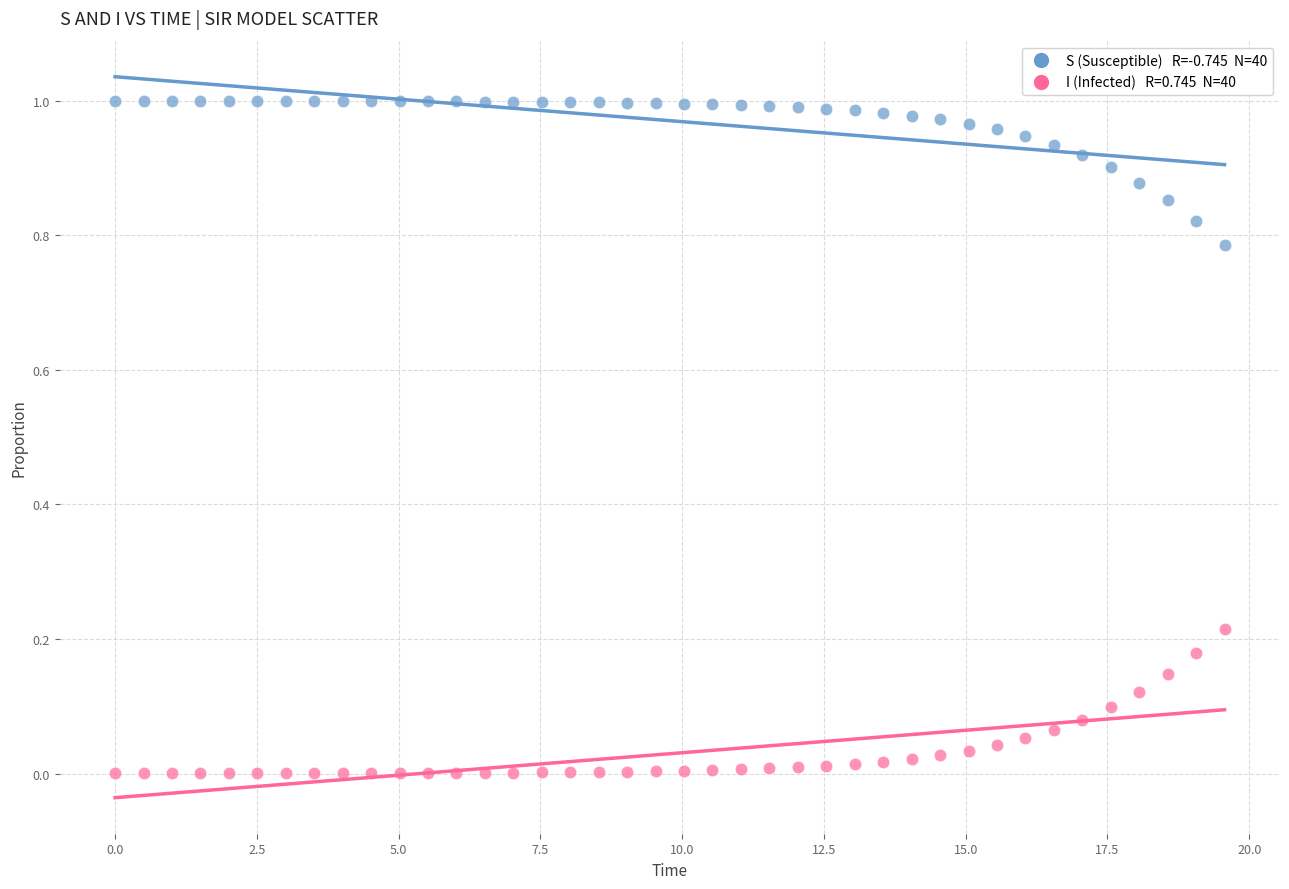

Across all data points, what is the range of X values (max minus min)?

19.6